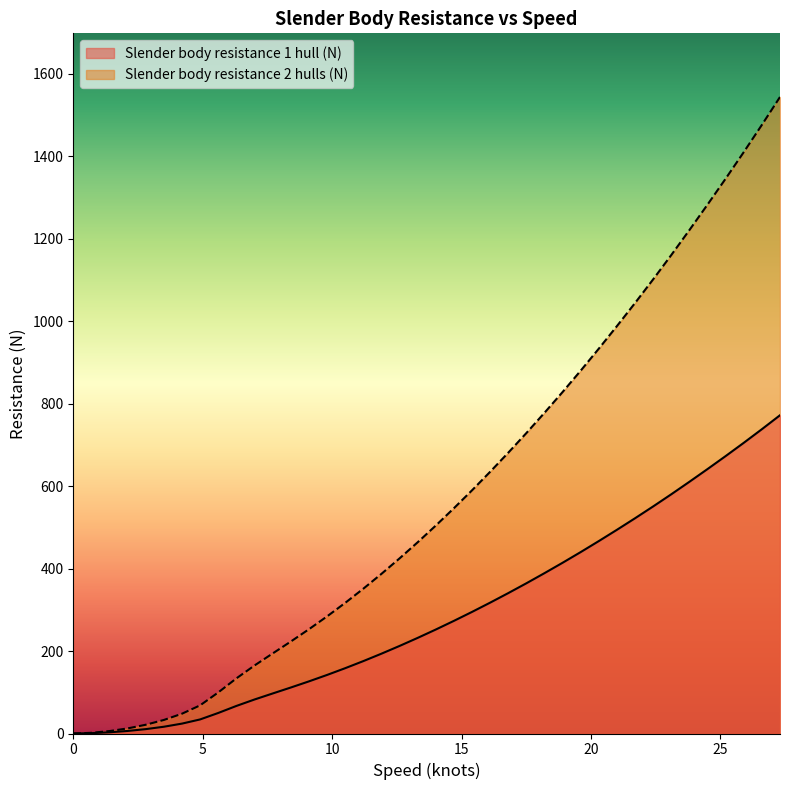

Where is Slender body resistance 2 hulls (N) nearest to the value 771?

18.2